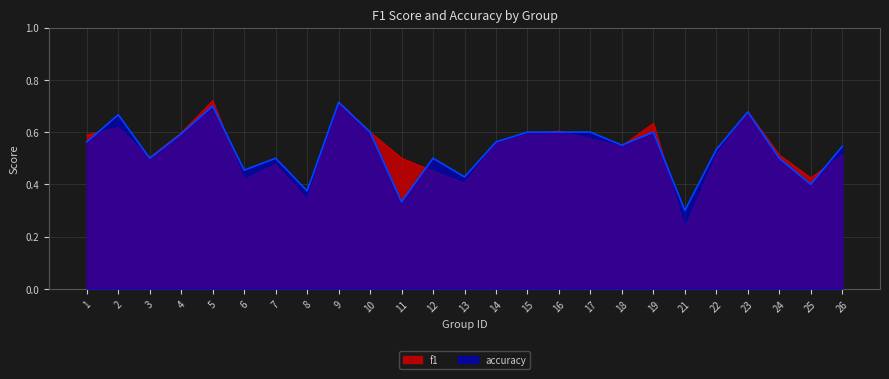

Is it true that accuracy equals 0.6 at 15?

True